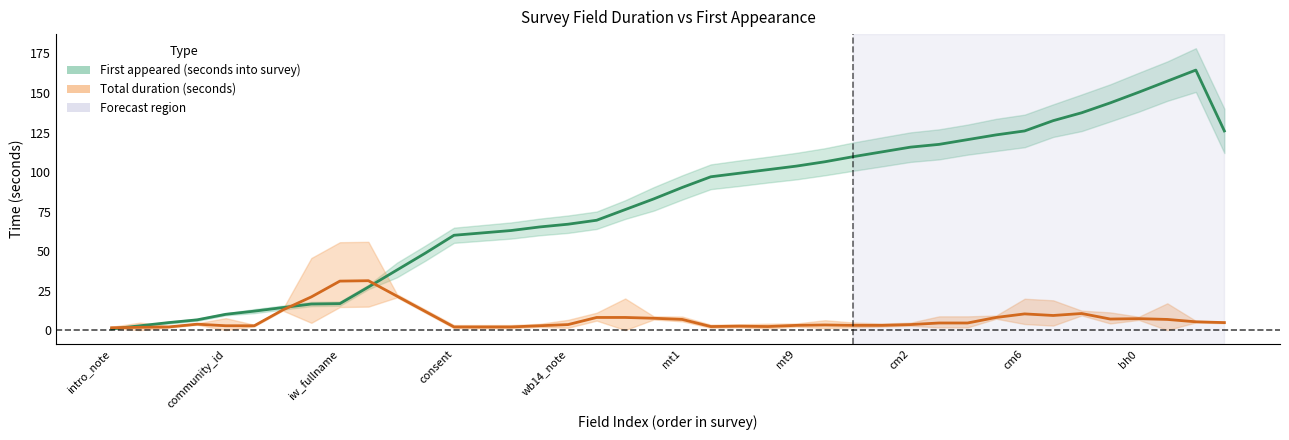

Rank the categories by value from lowest to highest.

intro_note, enum_id, enum_confirm/details, enum_confirm/confirm, community_id, comm_confirm/details, comm_confirm/confirm, iw_id, iw_fullname, iw_age, wm8, wm9b, consent, wb3_age_sel, wb4_age_est, wb5, wb14_note, wb14, wb15, wb18, mt1, mt2, mt3, mt4, mt9, mt11, mt12, cm1, cm2, cm3, cm4, cm5, cm6, bh3, cm7, cm8, cm12, bh0, bh1, bh2